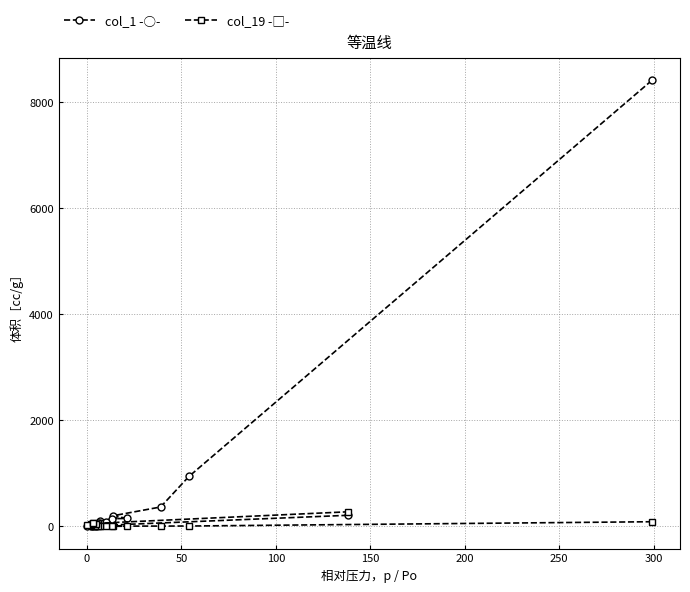

Count the number of categories in the chart.

20